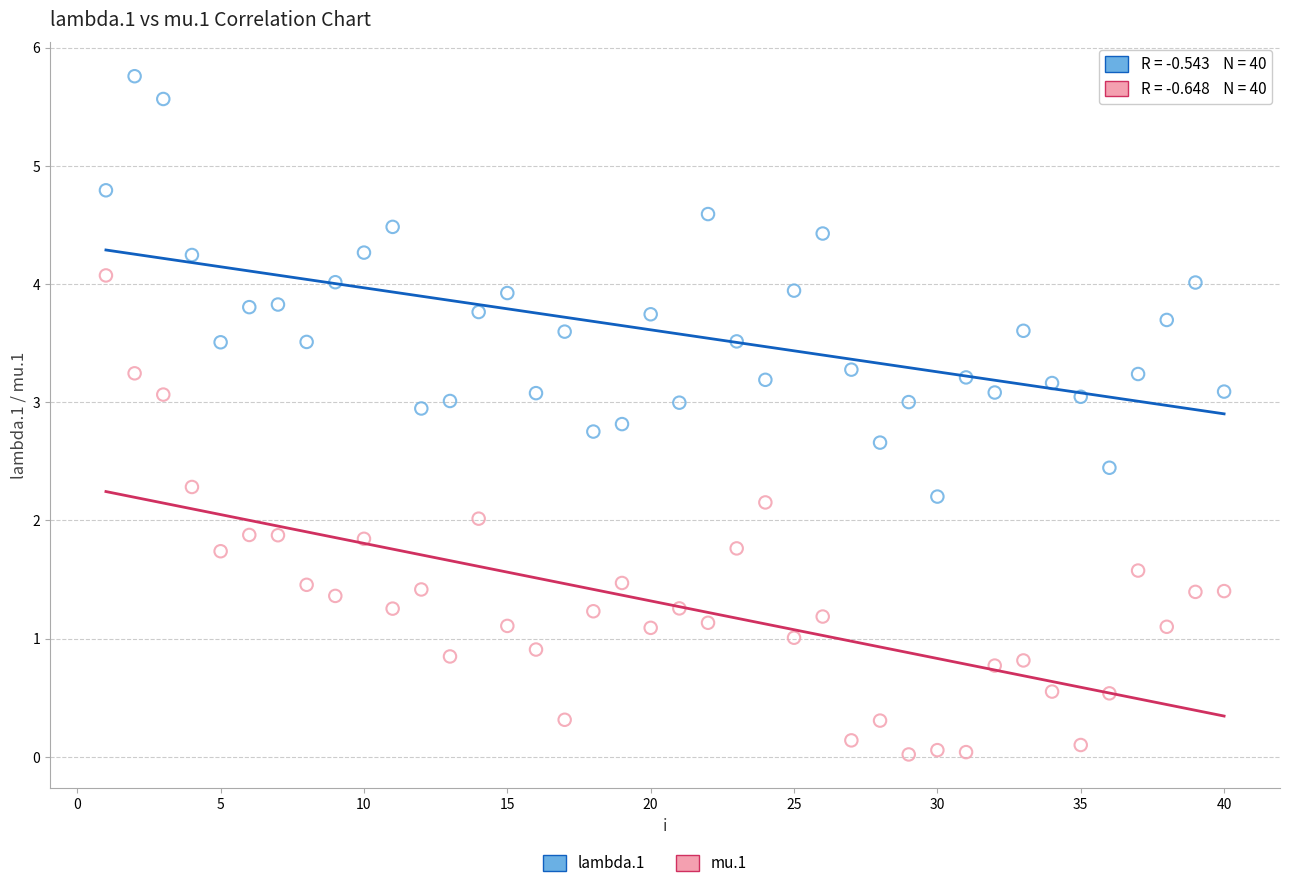

Across all data points, what is the range of Y values (max minus min)?

5.7